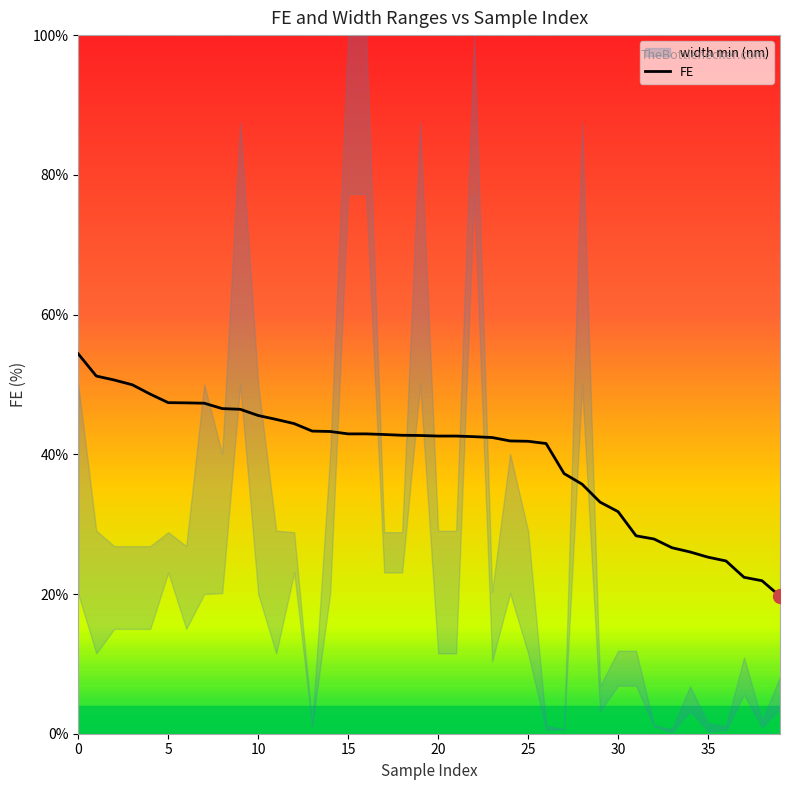

What is the difference between the maximum and second lowest values?

32.5